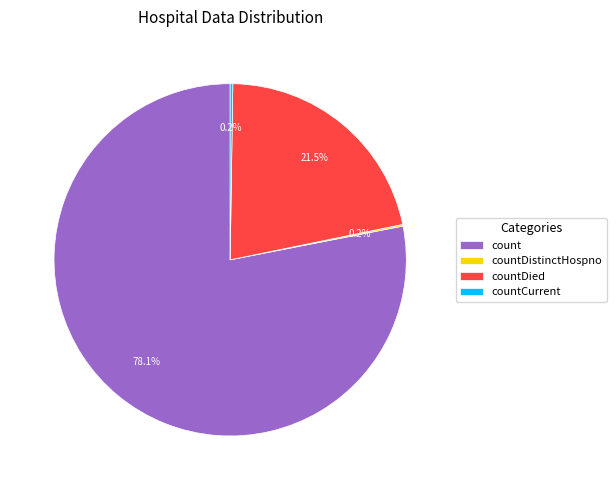

How much of the chart is everything except count?

21.9%